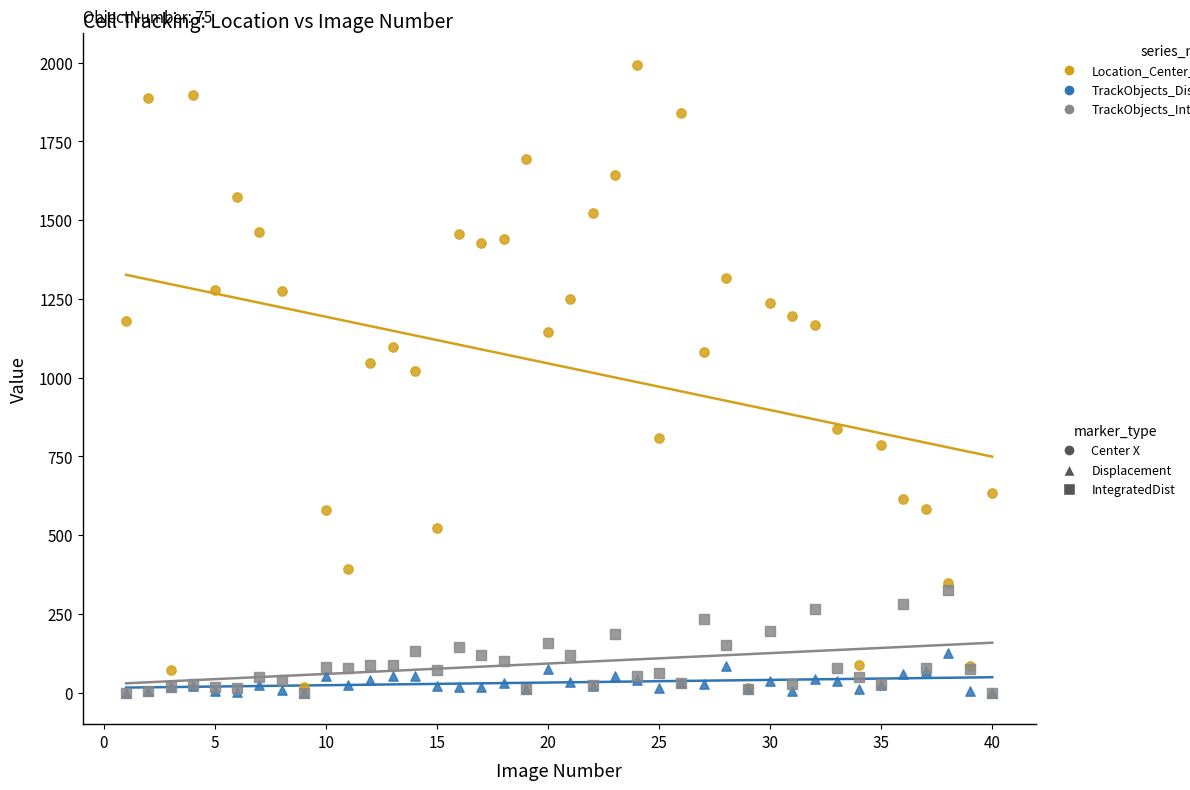

Across all series, what Y value is closest to 996?

1021.2